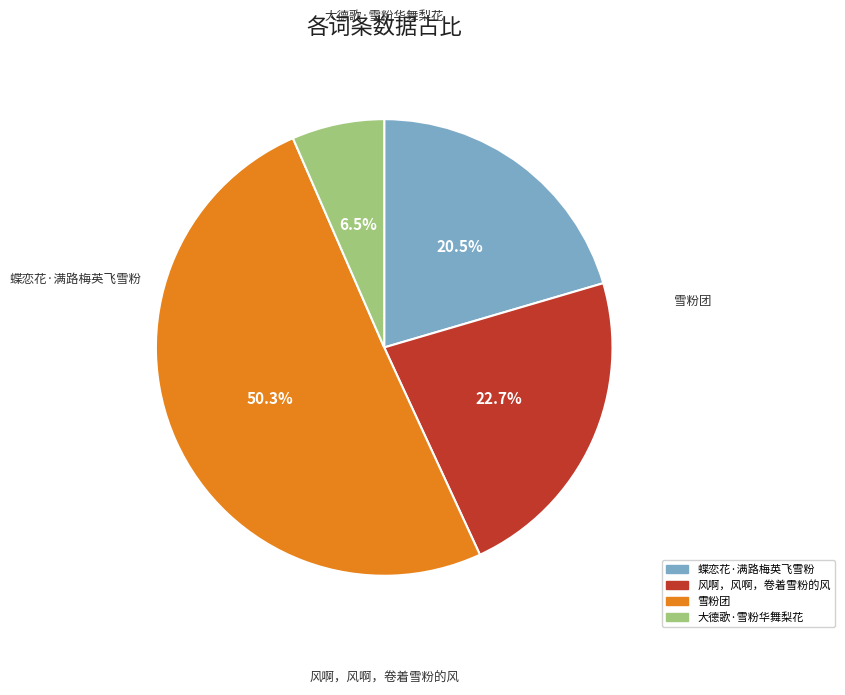

Is it true that 雪粉团 is 50% of the pie?

True